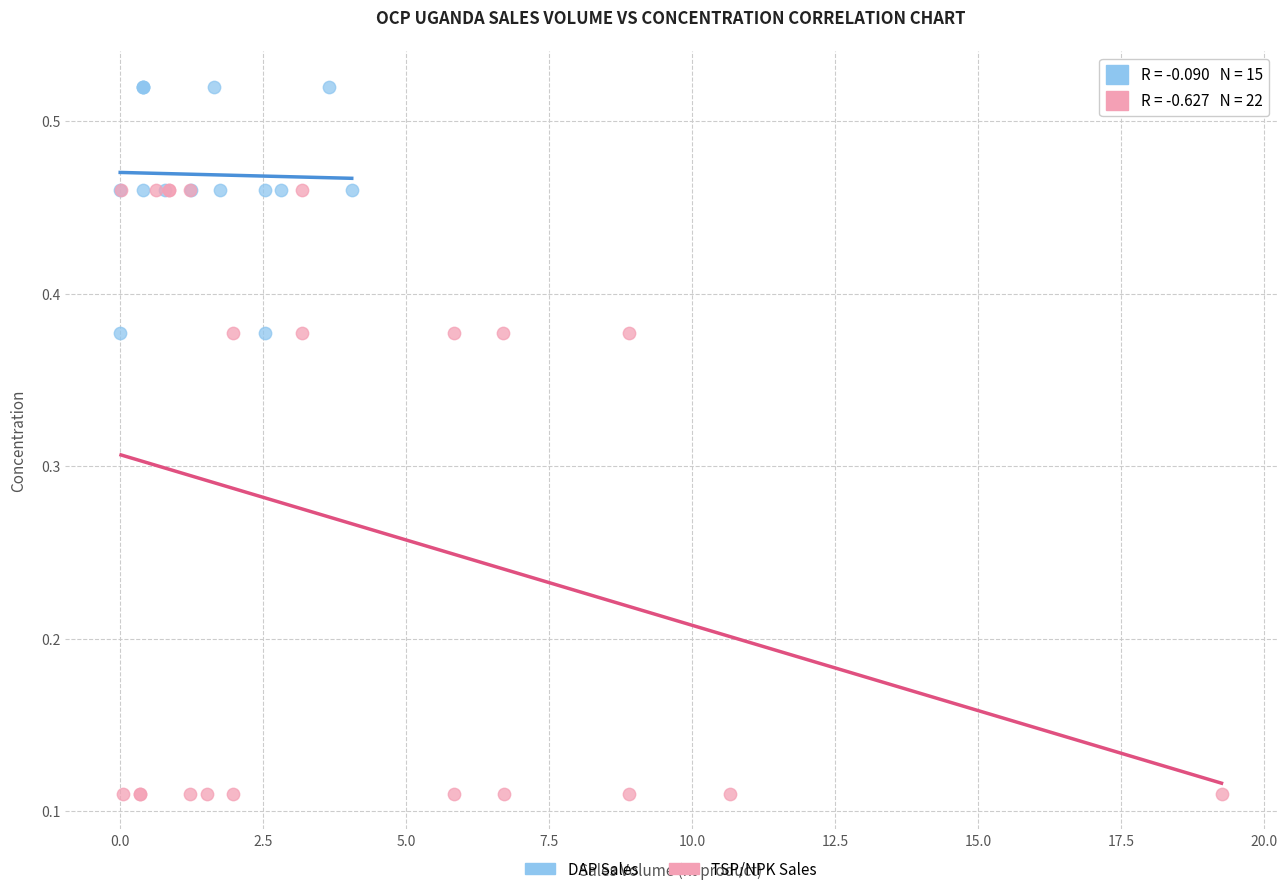

Which series contains the highest Y value?

DAP Sales